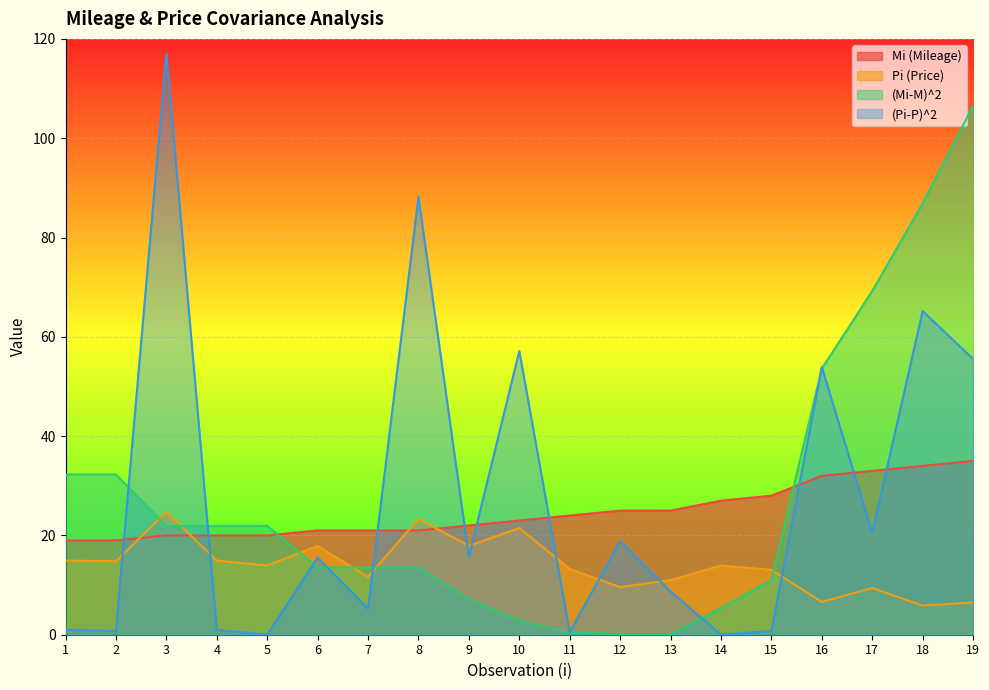

Read the Mi (Mileage) value at 1.

19.0